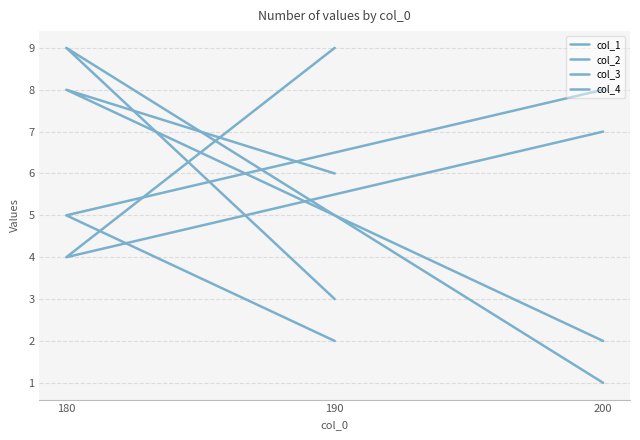

How many values in the col_3 series exceed 3?

1